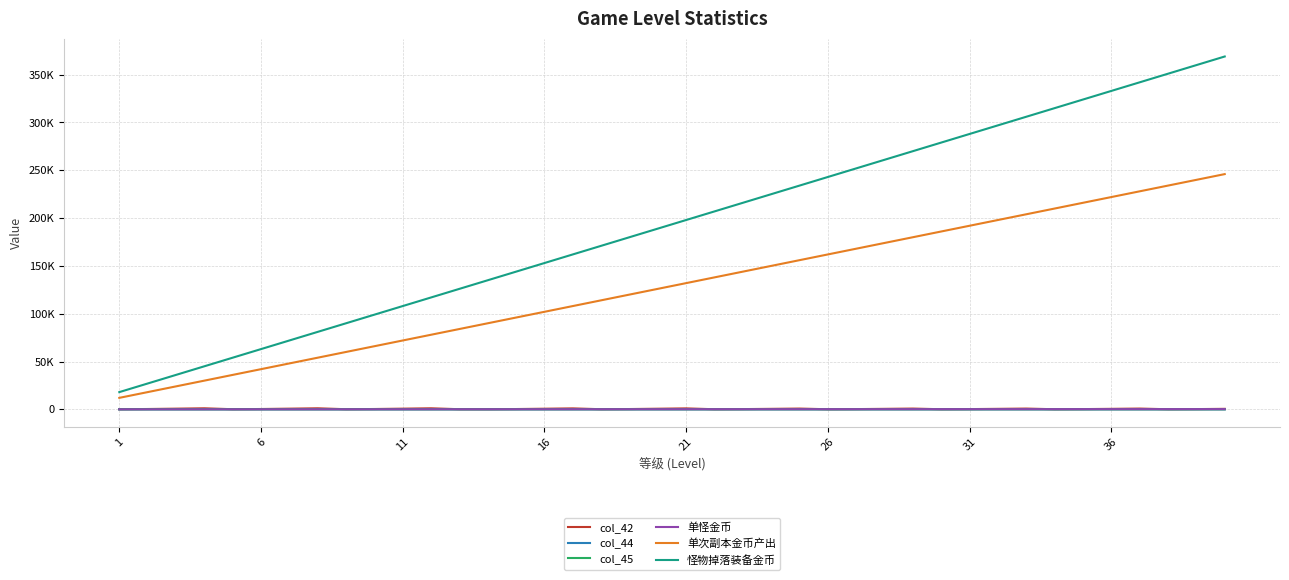

Does the chart have visible grid lines?

Yes